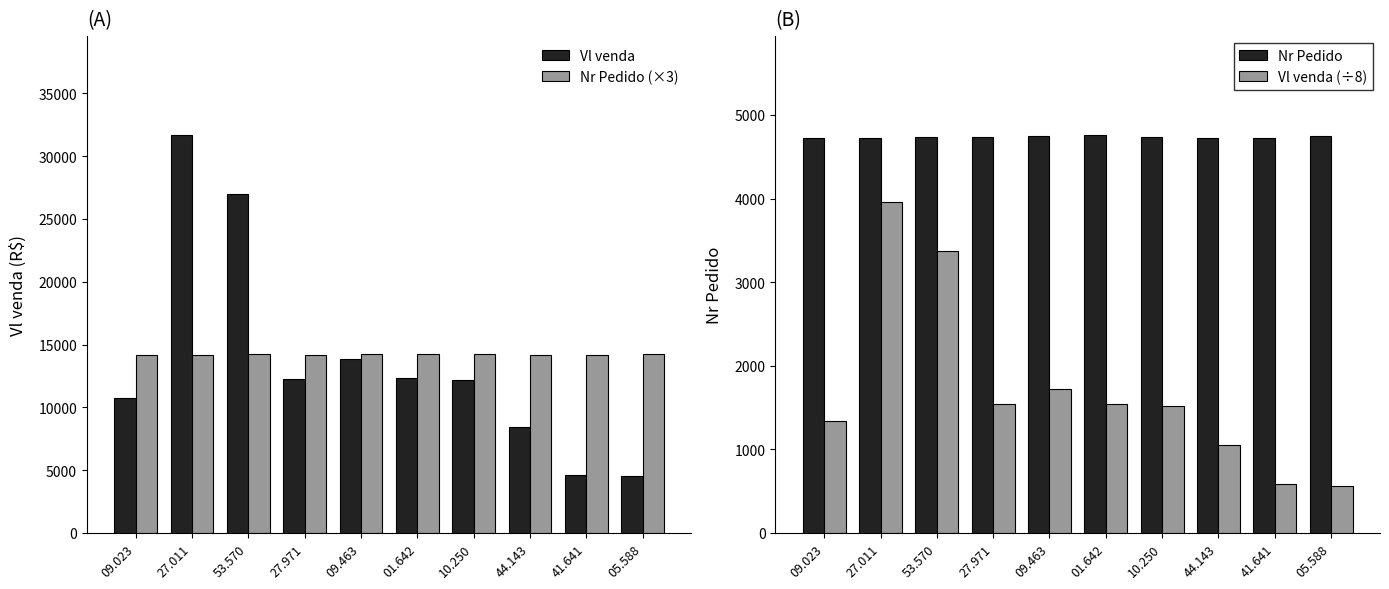

Count the number of data series in this chart.

4